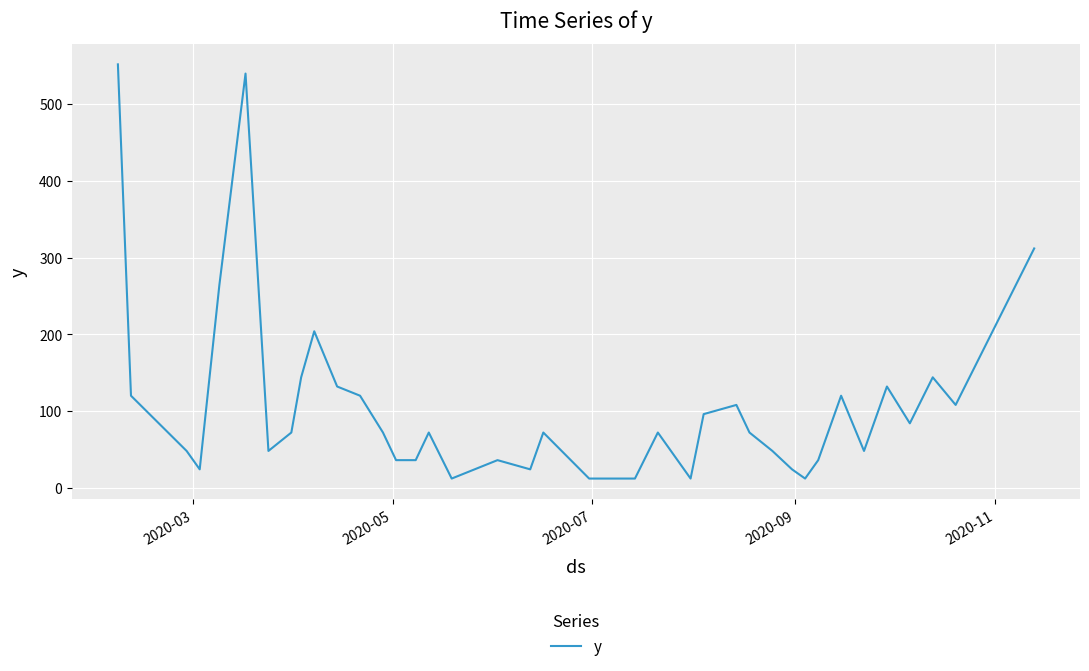

What is the minimum value shown in the chart?

12